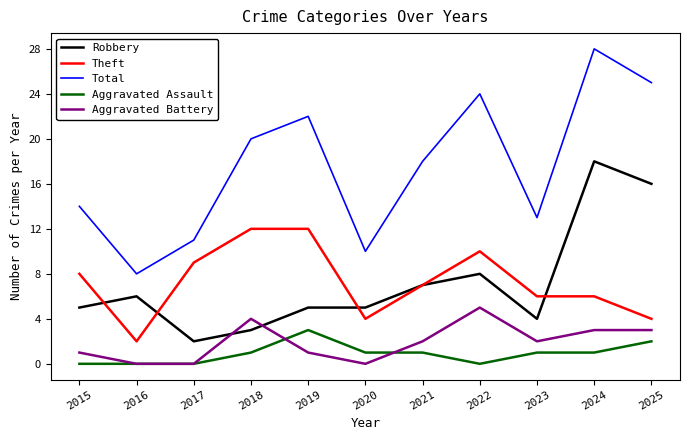

Which series has the widest spread of values?

Total